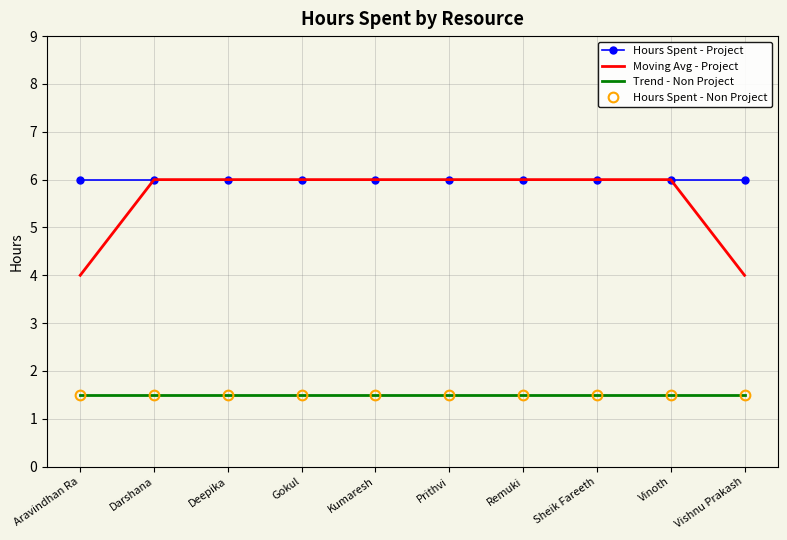

List the labels in order of Moving Avg - Project value, smallest first.

Aravindhan Ra, Vishnu Prakash, Darshana, Deepika, Gokul, Kumaresh, Prithvi, Remuki, Sheik Fareeth, Vinoth